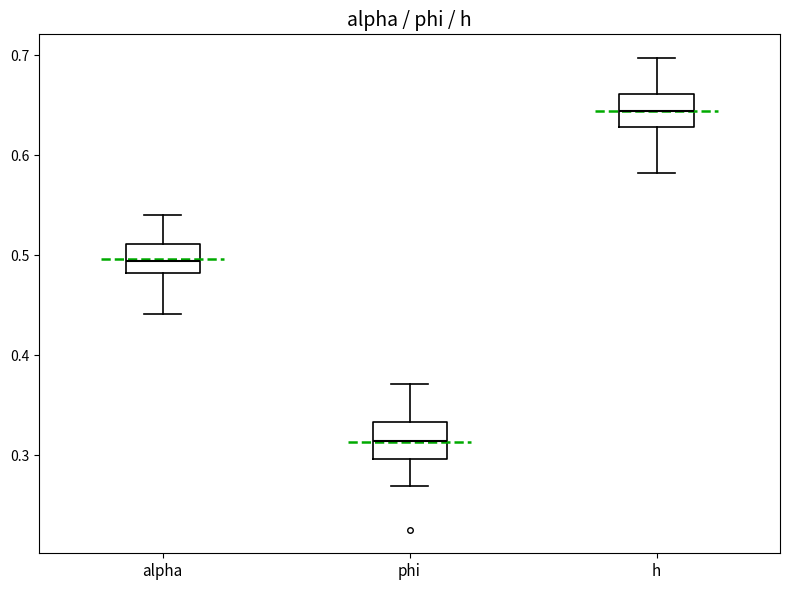

Reading left to right, read every box against the y-axis: the position of its median line, the range the box covers, and the ends of its whiskers. The values are not printed on the chart, so give them approximately, as read against the axis.

alpha: median 0.49, box 0.48 to 0.51, whiskers 0.44 to 0.54
phi: median 0.31, box 0.30 to 0.33, whiskers 0.27 to 0.37
h: median 0.64, box 0.63 to 0.66, whiskers 0.58 to 0.70